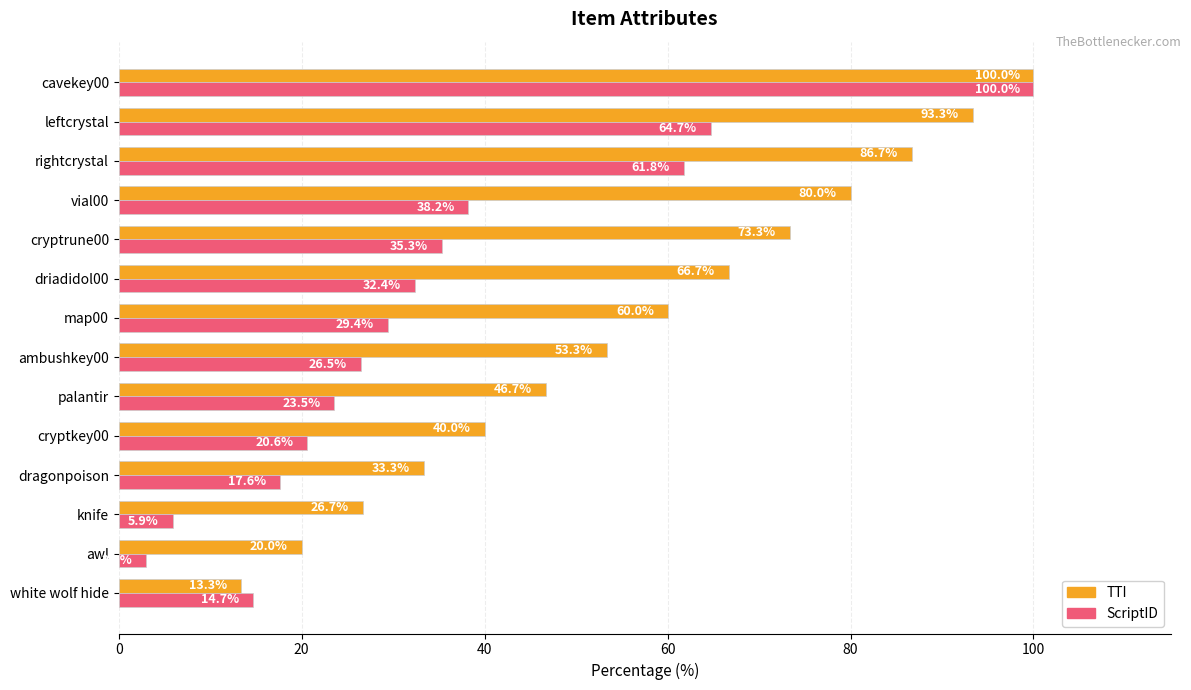

Which category has the highest value in the TTI series?

cavekey00